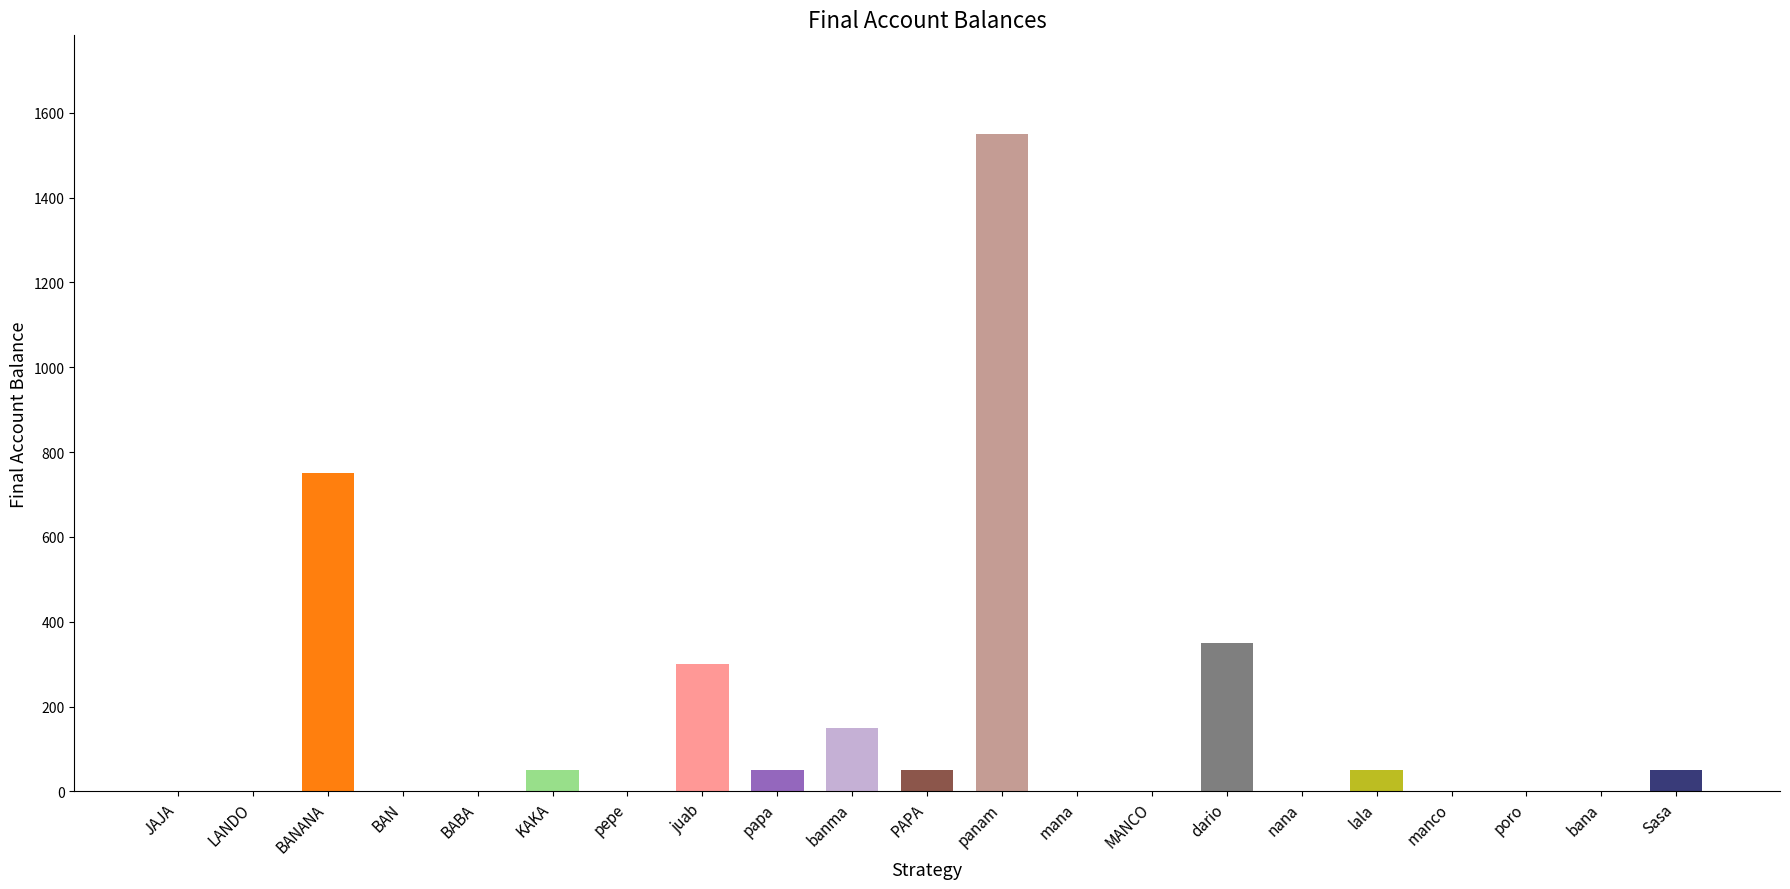

What is the sum of the values at Sasa and poro?

50